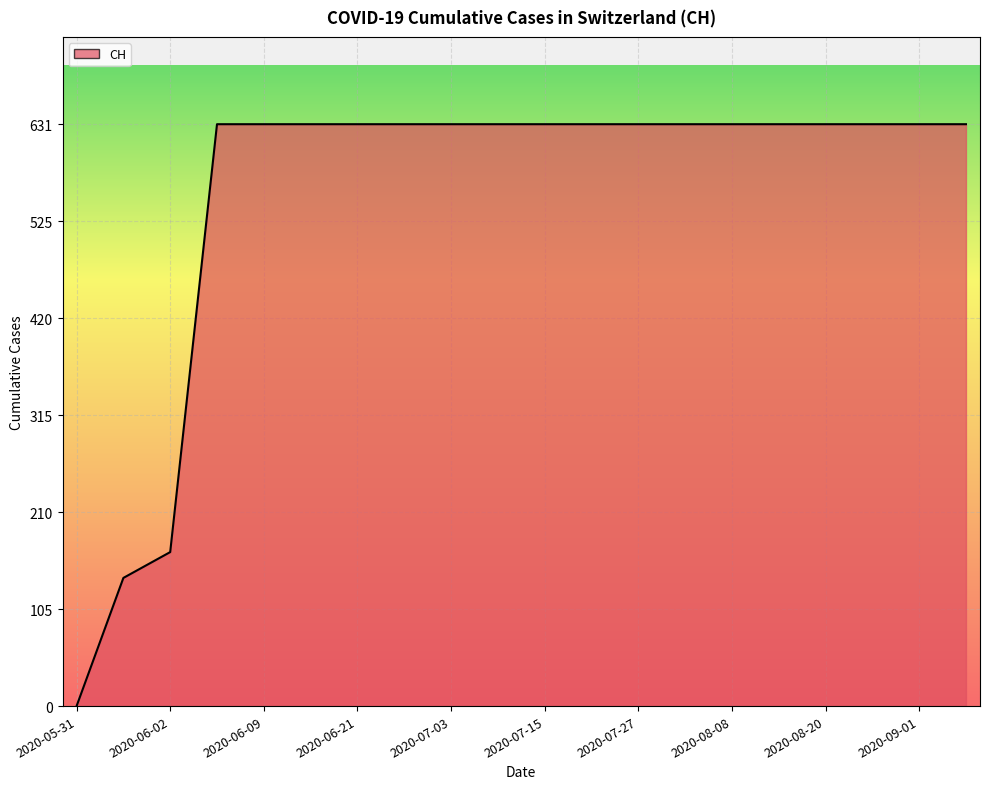

What is the greatest value displayed?

631